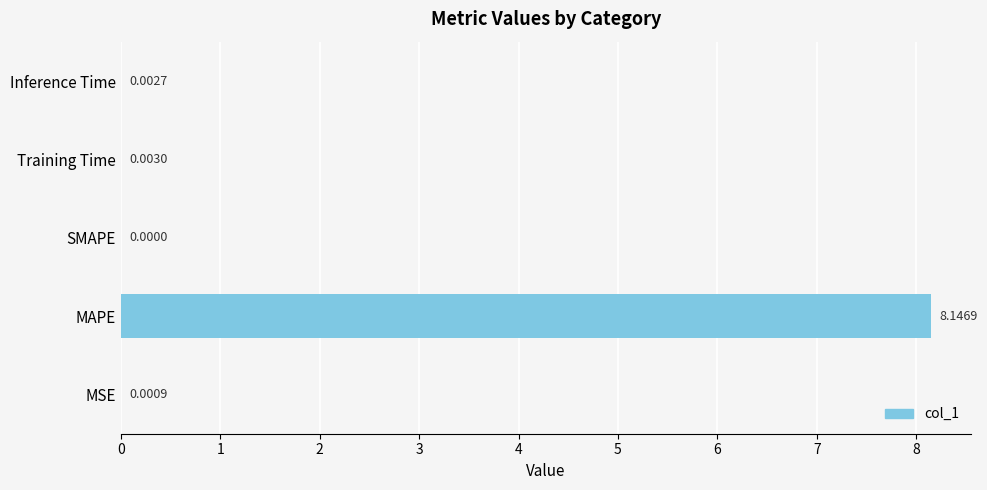

How many distinct data groups are displayed?

1